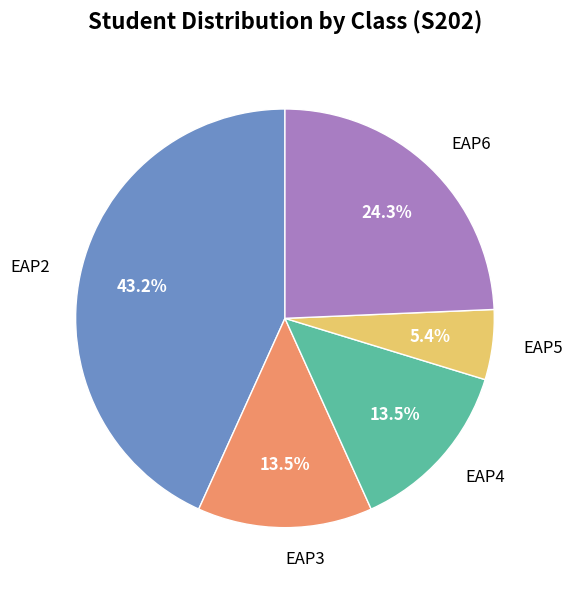

Which has a higher value, EAP5 or EAP2?

EAP2